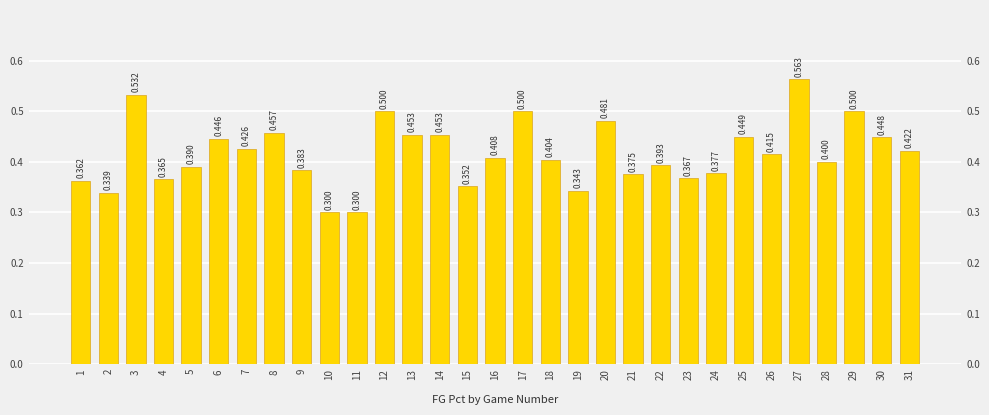

What is the sum of all values?

12.9